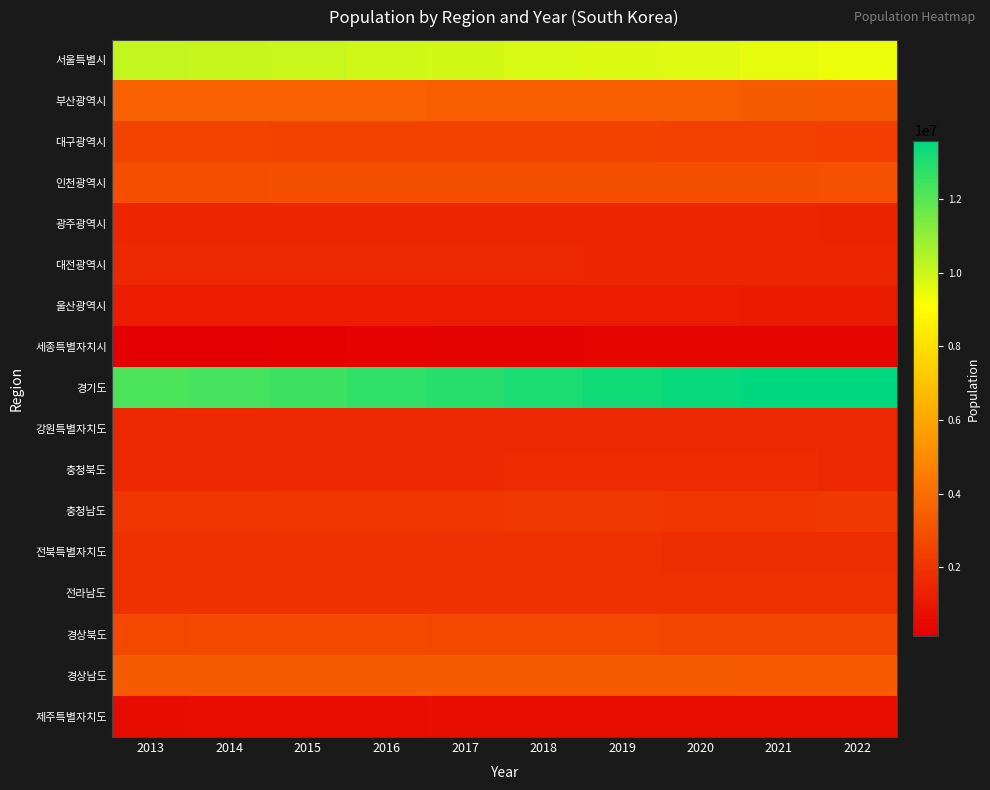

Which series has the largest range (max minus min)?

경기도